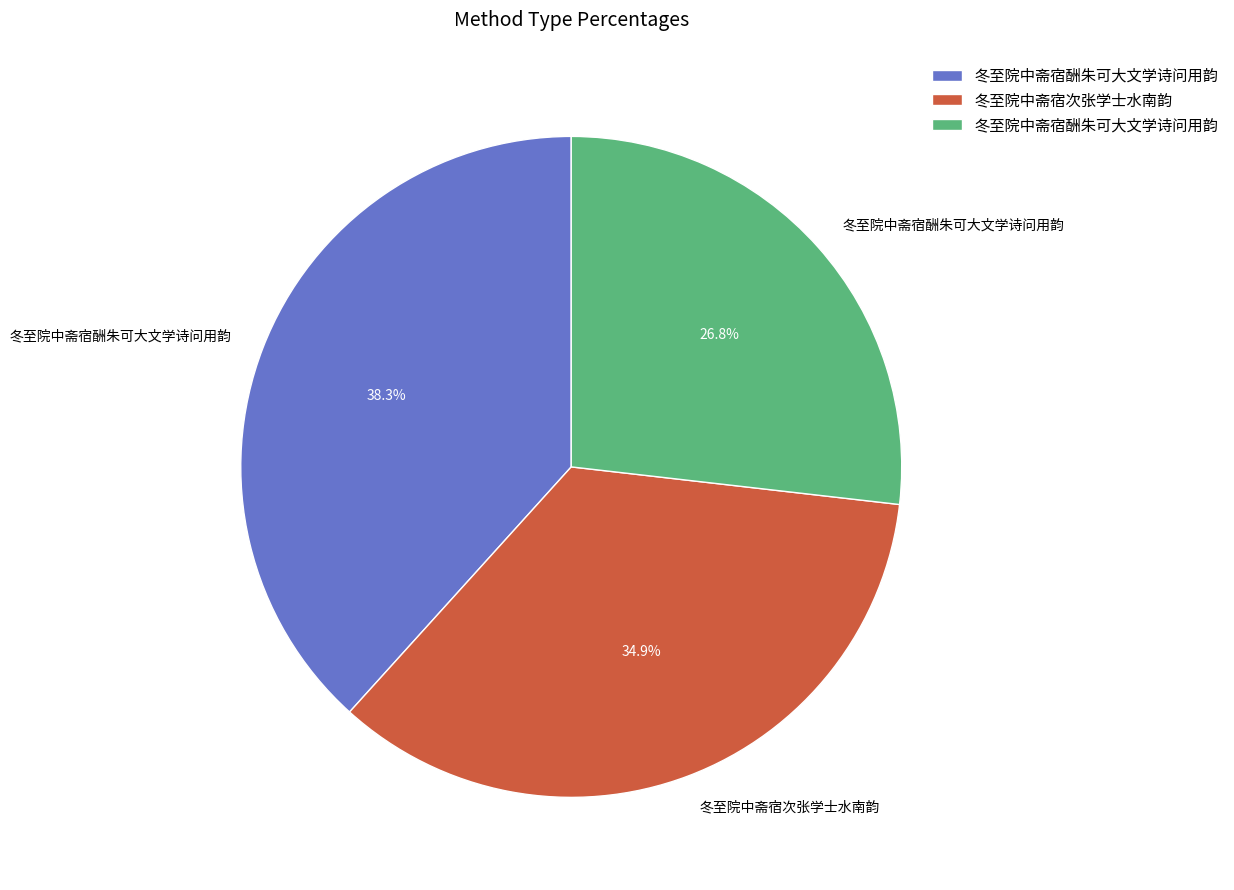

Is there any slice that represents more than half of the pie?

No